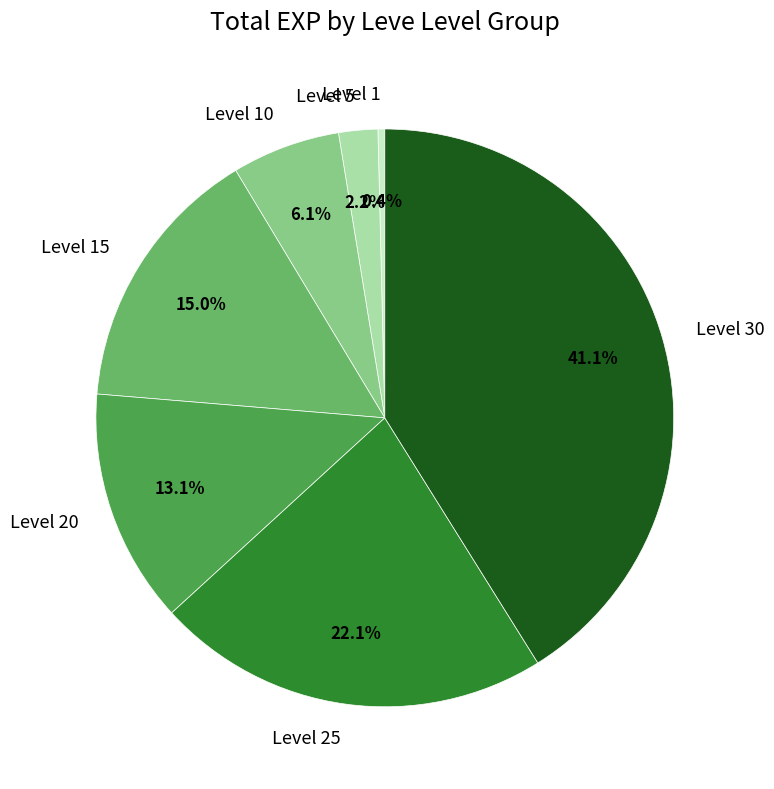

How much of the chart is everything except Level 25?

77.9%